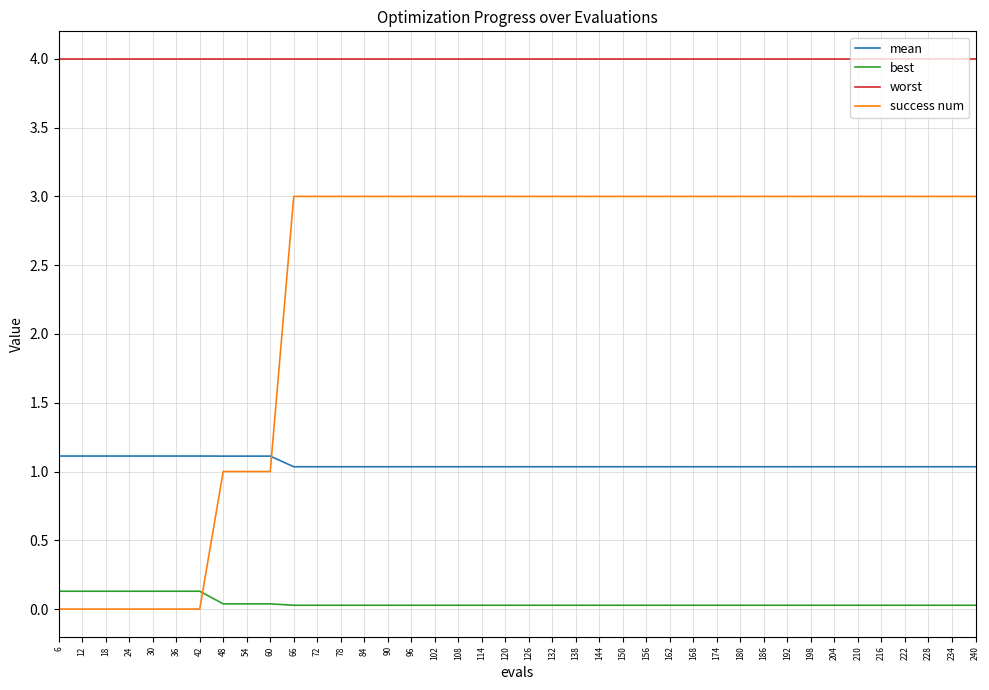

Is it true that mean equals 1.0 at 216?

True